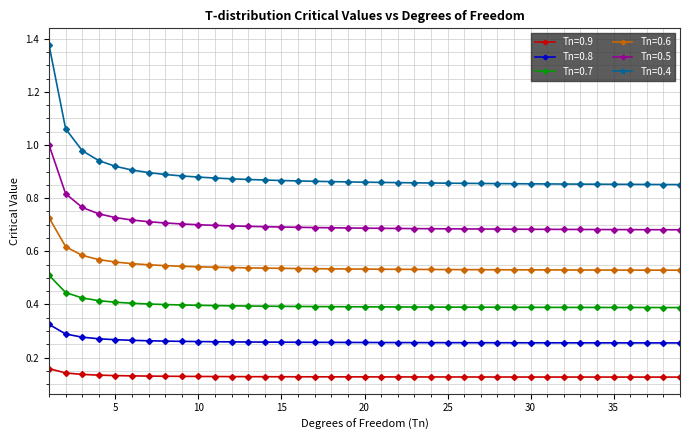

At how many categories does at least one series exceed 0?

39